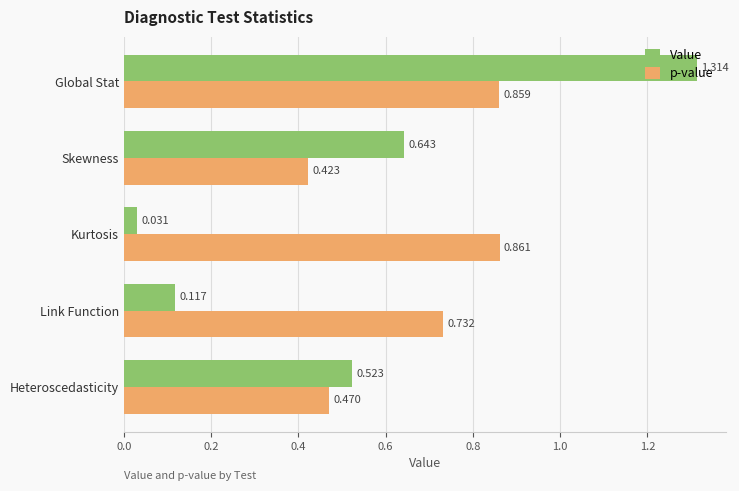

At which label is Value closest to 0?

Kurtosis